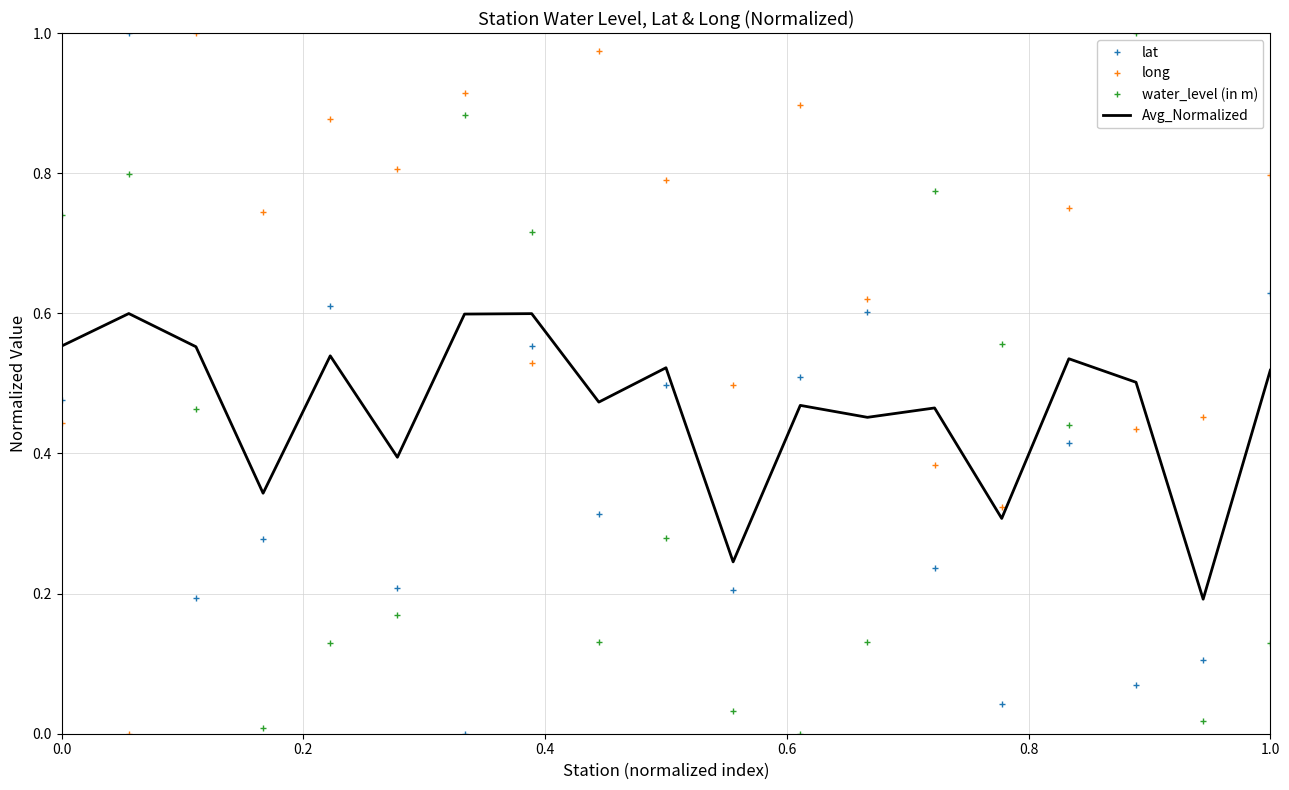

How many times do long and water_level (in m) cross each other?

7